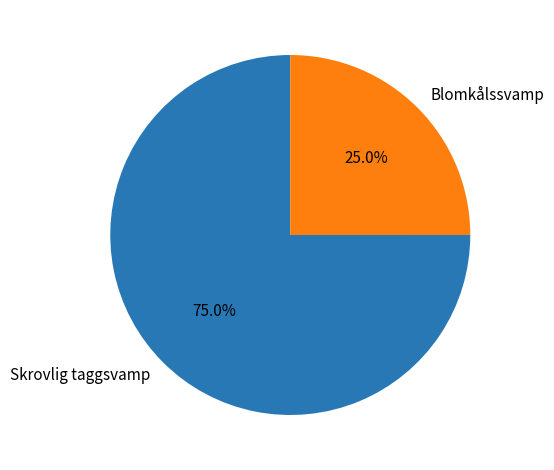

To the nearest percent, what is the average slice percentage?

50%